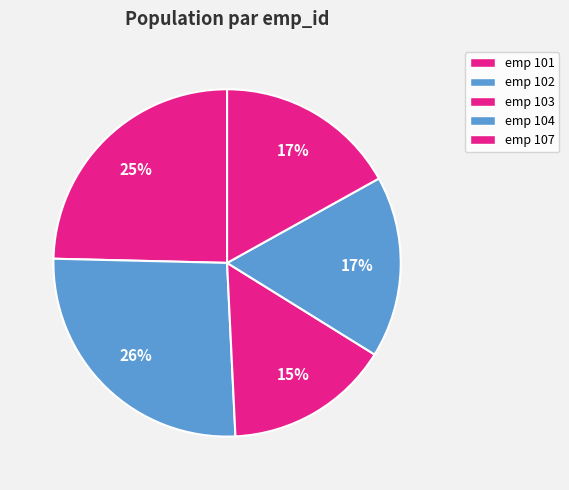

Which slice is the smallest?

103